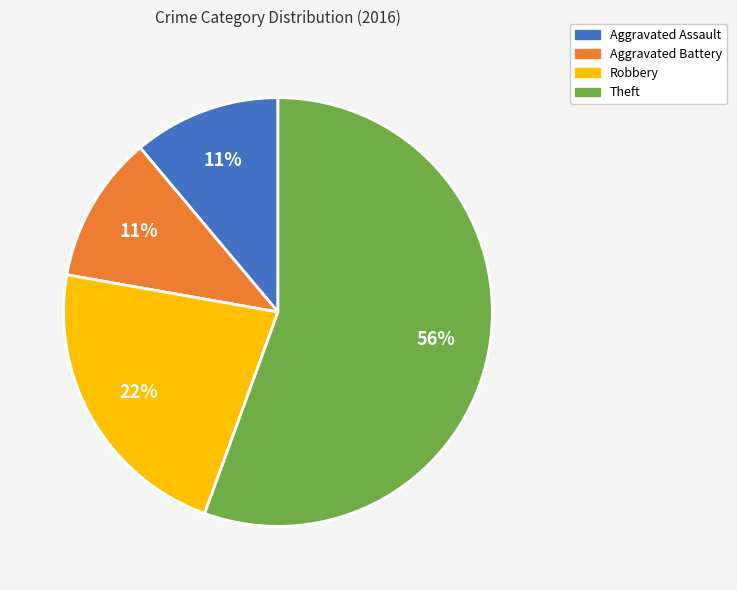

To the nearest percent, what is the combined percentage of Aggravated Assault and Robbery?

33%